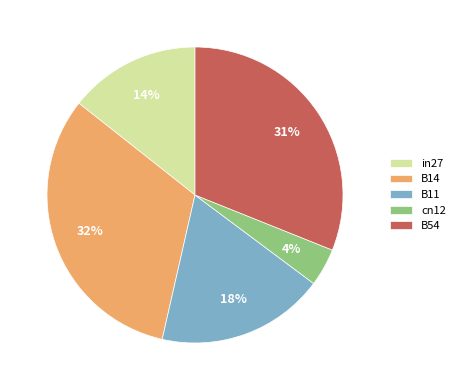

How many slices are in this pie chart?

5